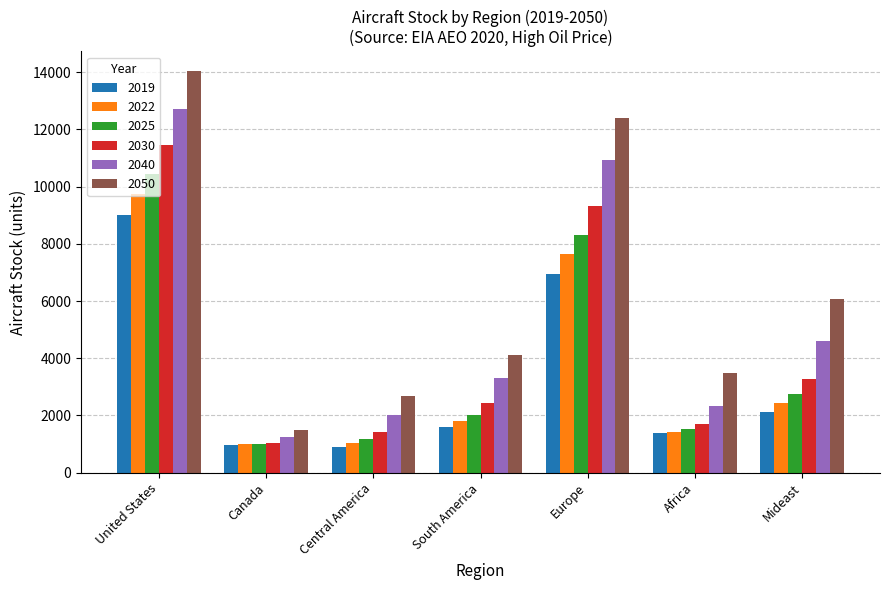

What is the label of the 4th bar from the right?

South America